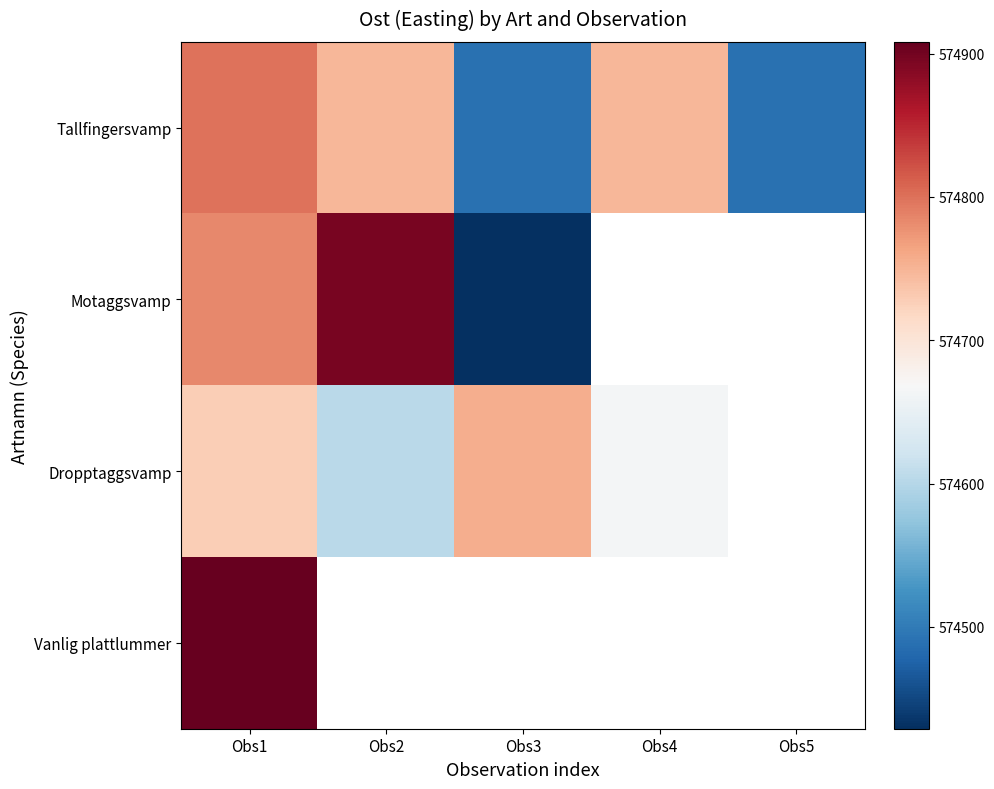

What is the lowest value of the Vanlig plattlummer series?

574908.2